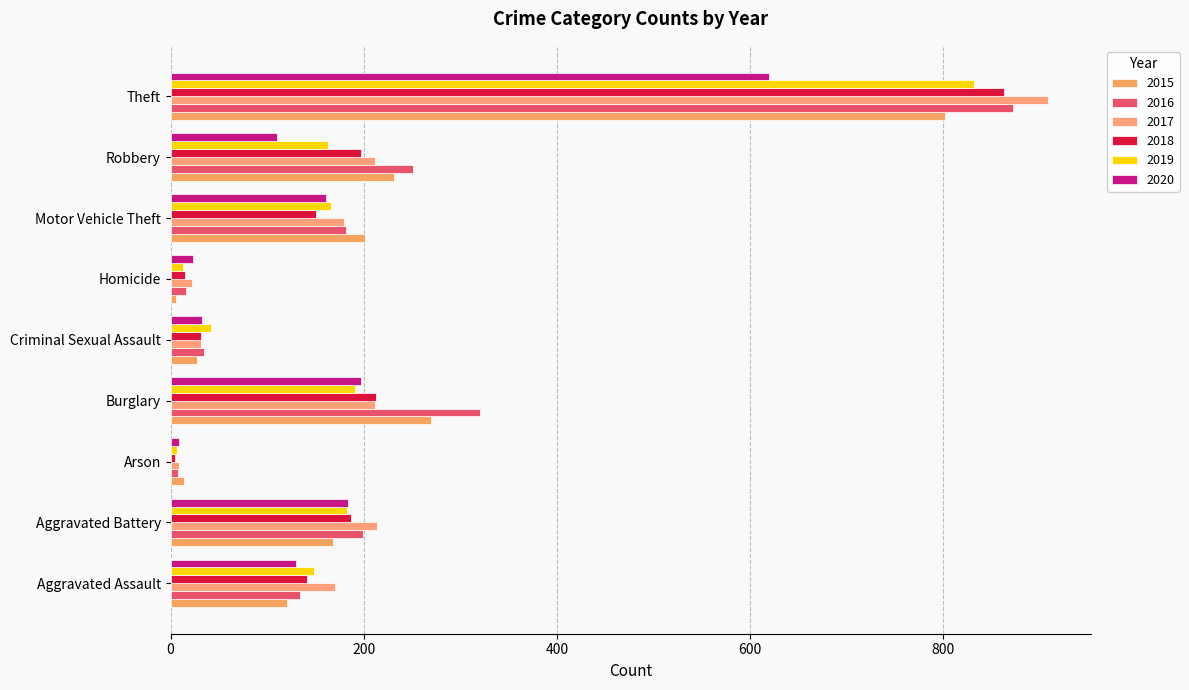

Reading left to right, transcribe all the data shown in this chart.

2015: Aggravated Assault=120	Aggravated Battery=168	Arson=14	Burglary=270	Criminal Sexual Assault=27	Homicide=6	Motor Vehicle Theft=201	Robbery=231	Theft=802
2016: Aggravated Assault=134	Aggravated Battery=199	Arson=8	Burglary=320	Criminal Sexual Assault=35	Homicide=16	Motor Vehicle Theft=182	Robbery=251	Theft=872
2017: Aggravated Assault=170	Aggravated Battery=214	Arson=9	Burglary=212	Criminal Sexual Assault=31	Homicide=22	Motor Vehicle Theft=180	Robbery=212	Theft=908
2018: Aggravated Assault=141	Aggravated Battery=187	Arson=5	Burglary=213	Criminal Sexual Assault=31	Homicide=15	Motor Vehicle Theft=151	Robbery=197	Theft=863
2019: Aggravated Assault=148	Aggravated Battery=183	Arson=7	Burglary=191	Criminal Sexual Assault=42	Homicide=13	Motor Vehicle Theft=166	Robbery=163	Theft=832
2020: Aggravated Assault=130	Aggravated Battery=184	Arson=9	Burglary=197	Criminal Sexual Assault=32	Homicide=23	Motor Vehicle Theft=161	Robbery=110	Theft=620